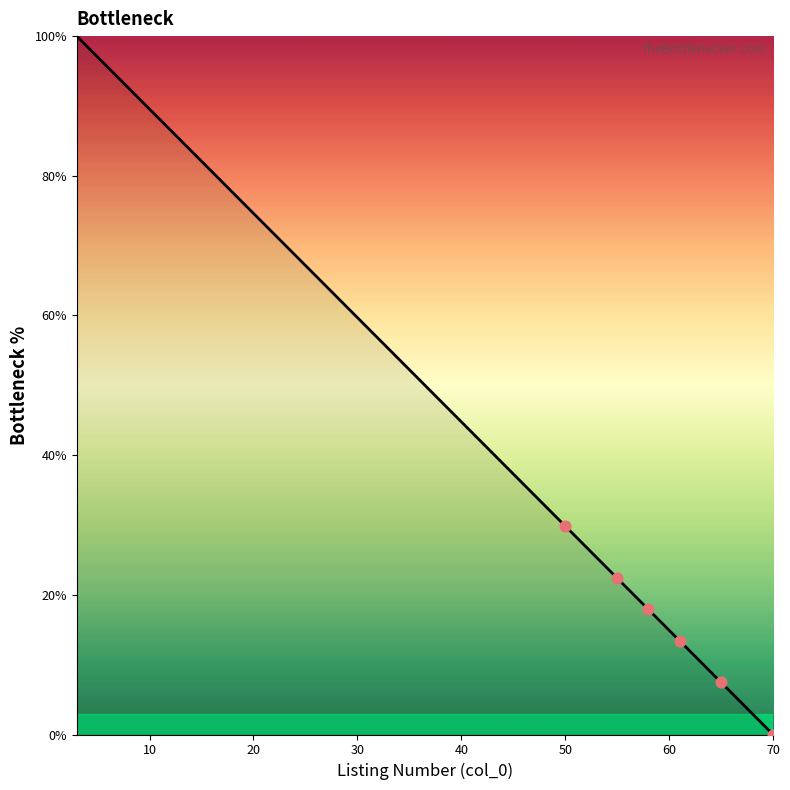

What is the maximum value shown in the chart?

100.0